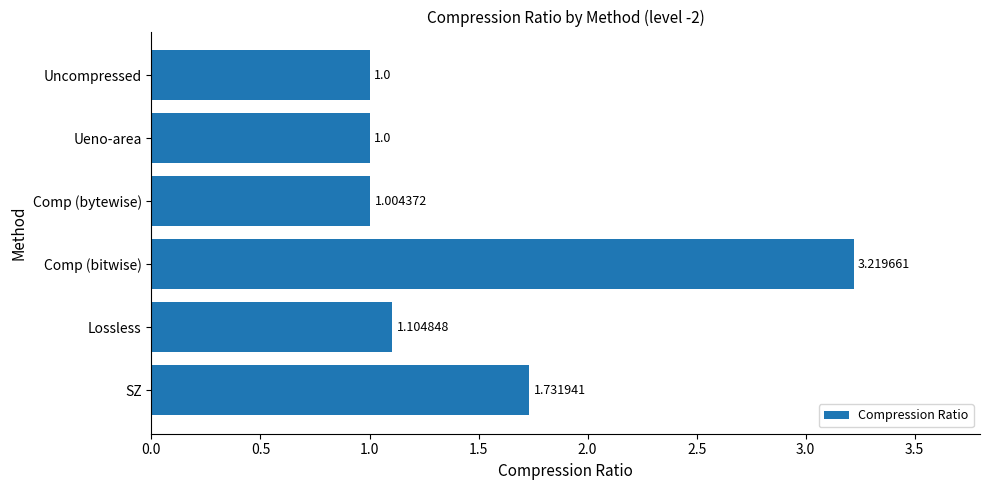

What is the difference between the maximum and minimum values?

2.2